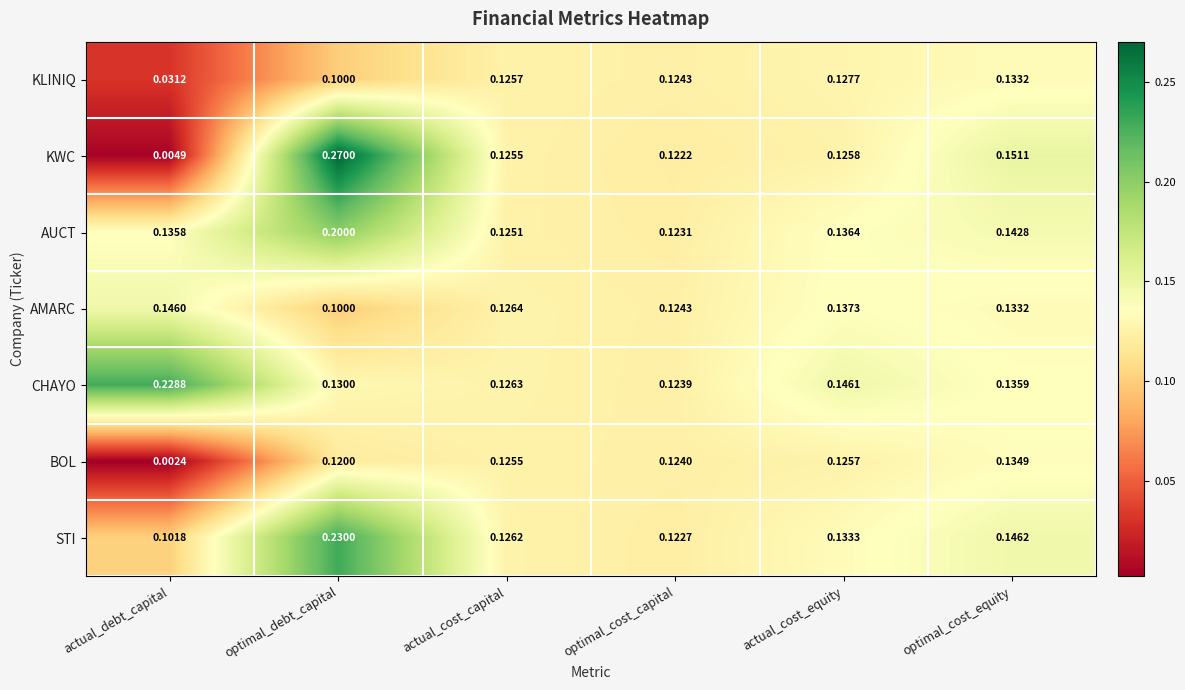

At which category is the sum across all series the highest?

optimal_debt_capital